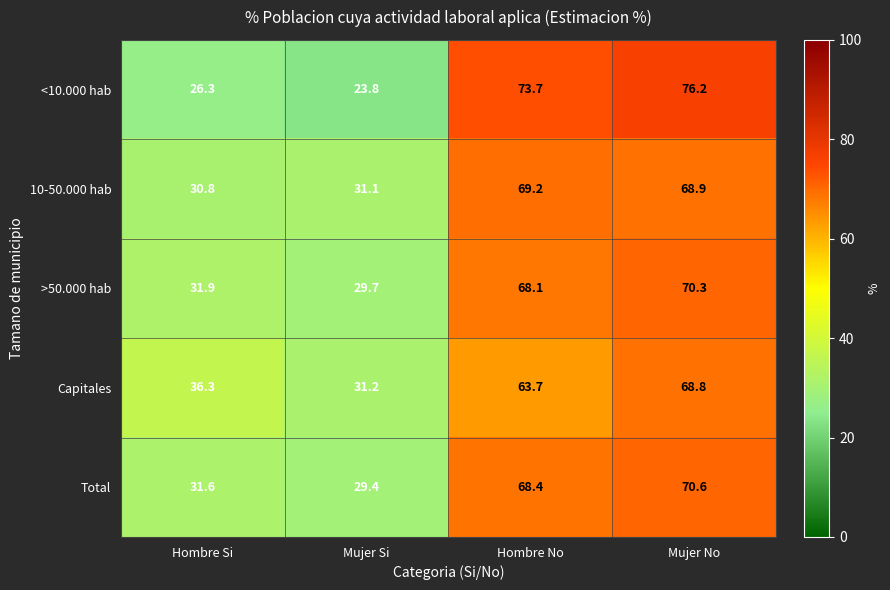

What is the sum of all Total values?

200.0